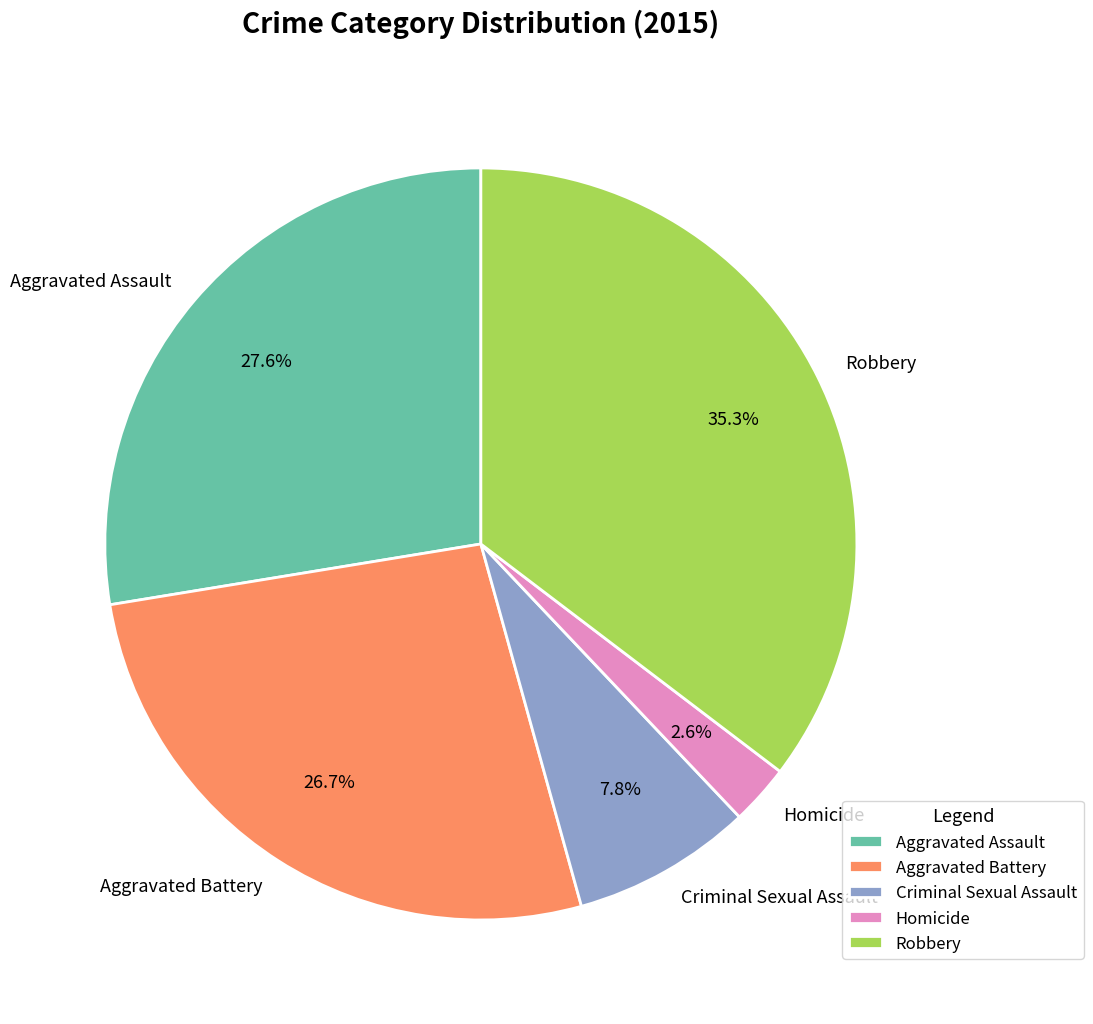

How many segments does this pie chart have?

5